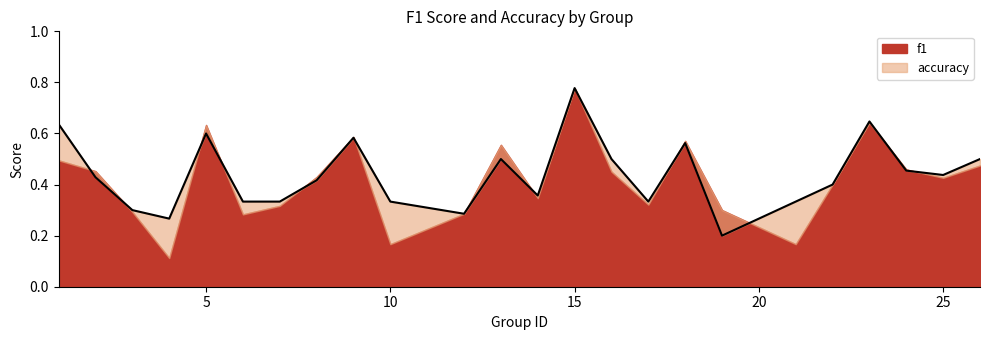

Which has a higher value, 19 or 17?

17